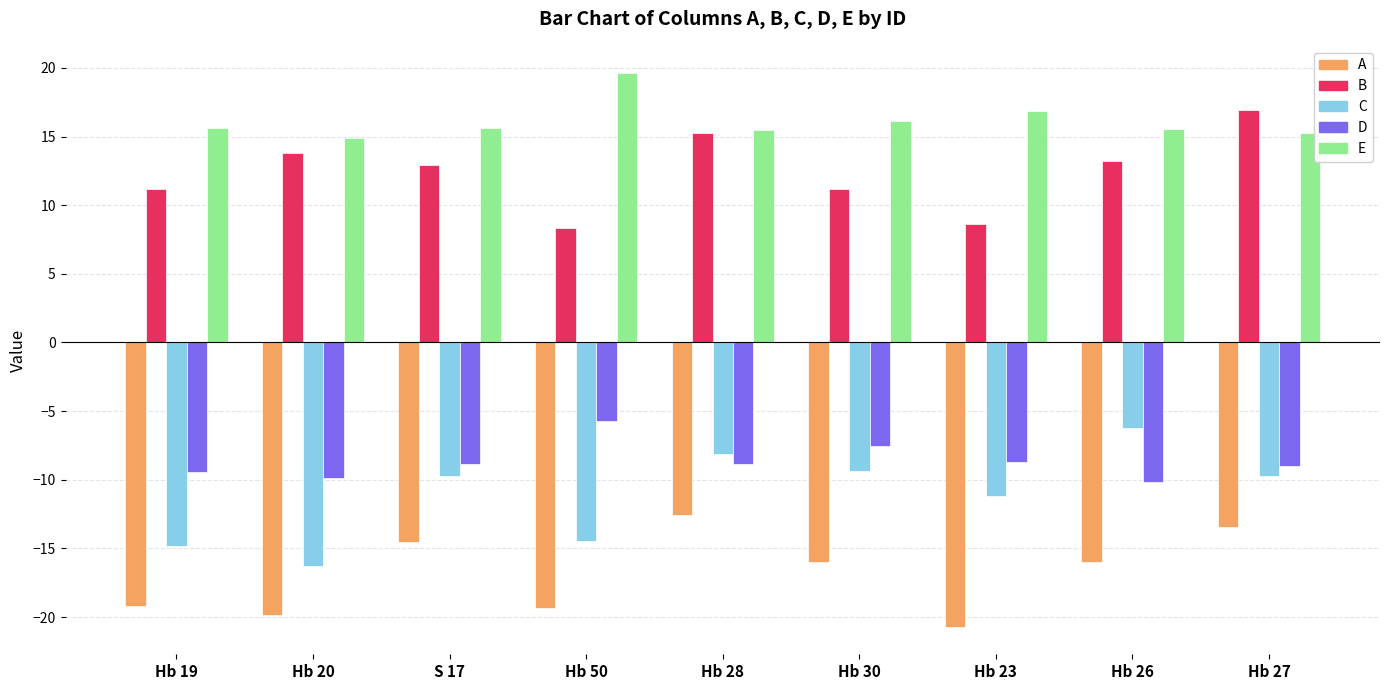

What is the total value across all series at Hb 19?

-16.6